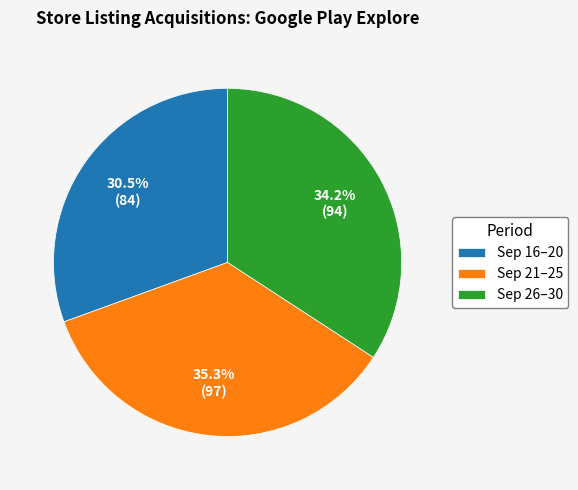

Count the number of slices in the pie.

3